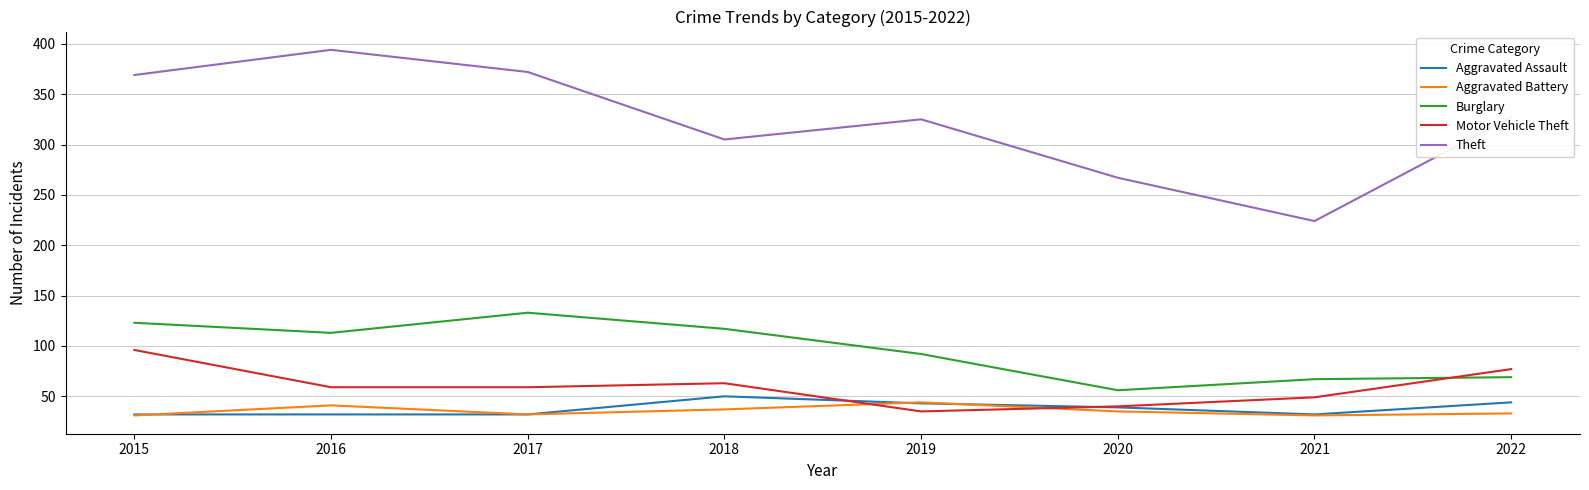

Read the Motor Vehicle Theft value at 2020.

40